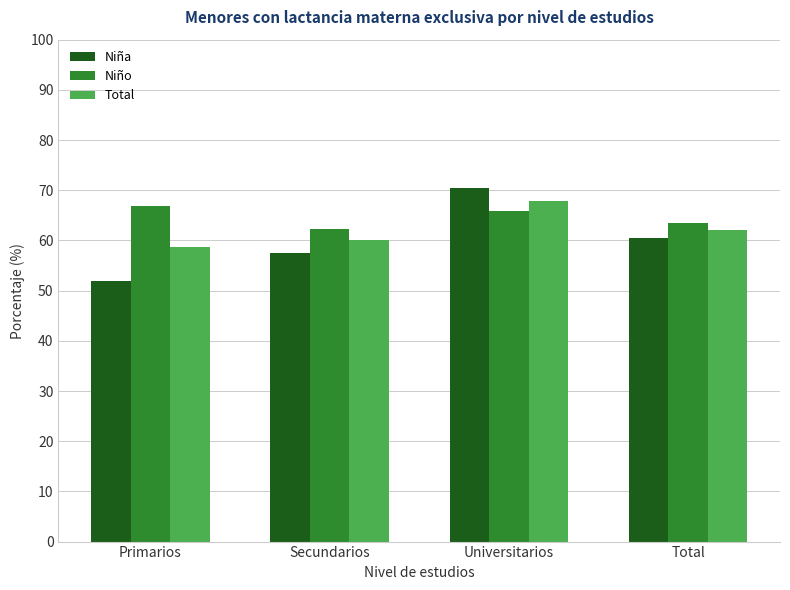

What is the value of the Niña bar at the 4th from the left?

60.5